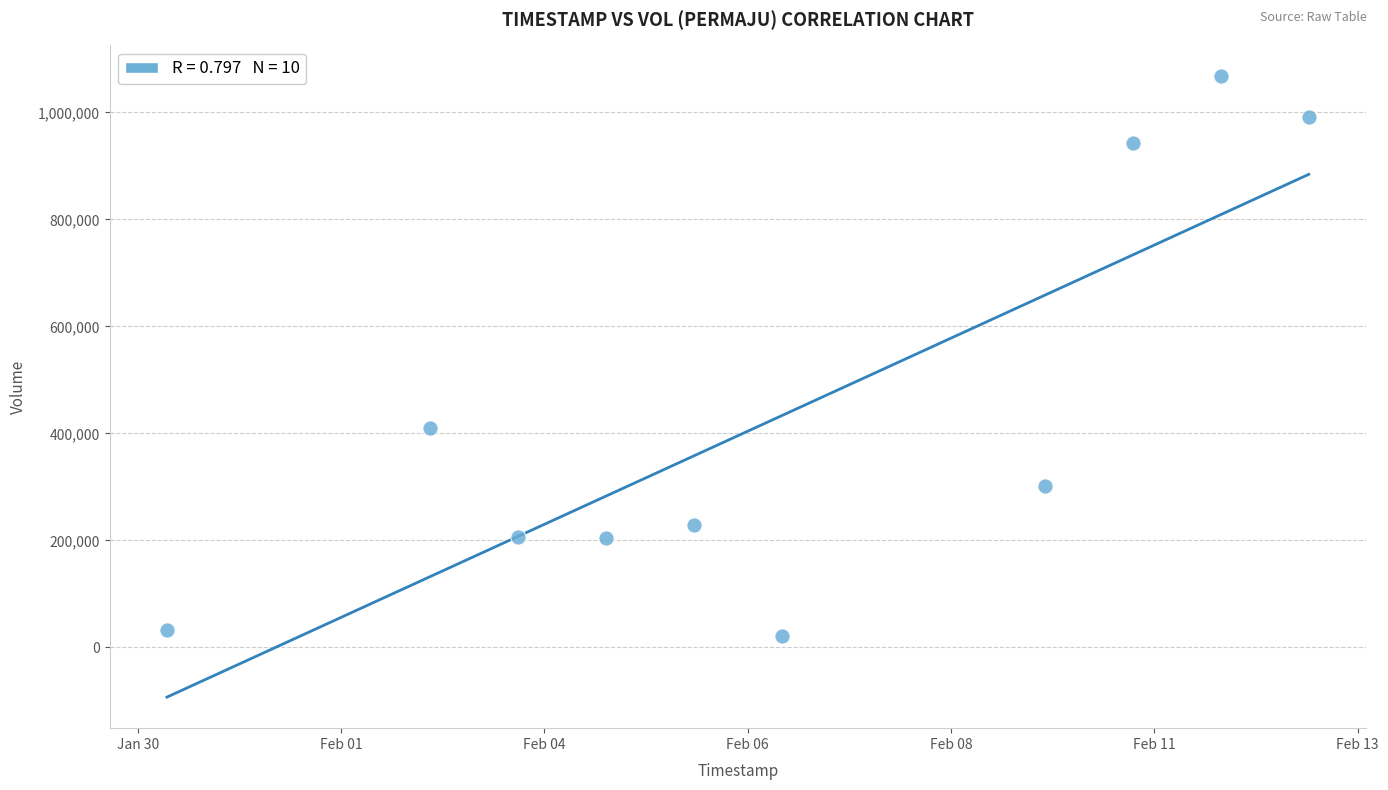

What is the average X value?

1581042240